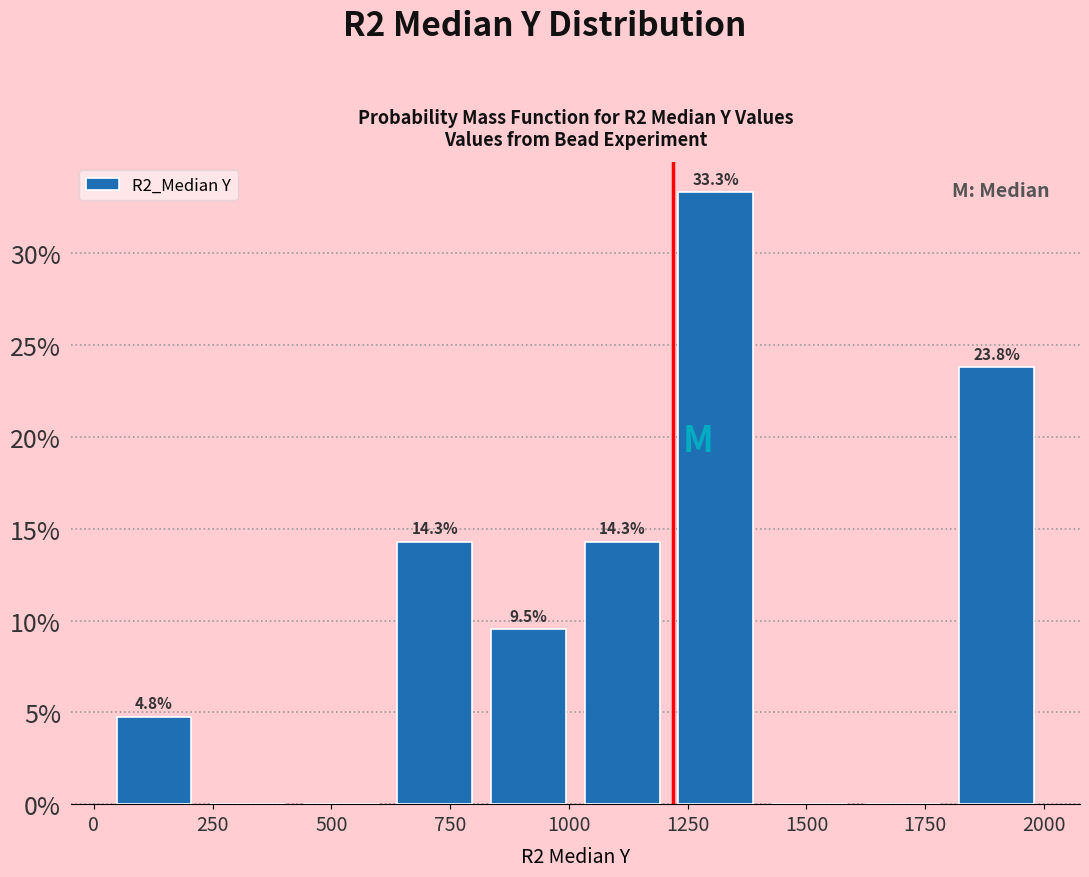

Read against the x-axis, roughly where is the centre of the tallest bar?

1300